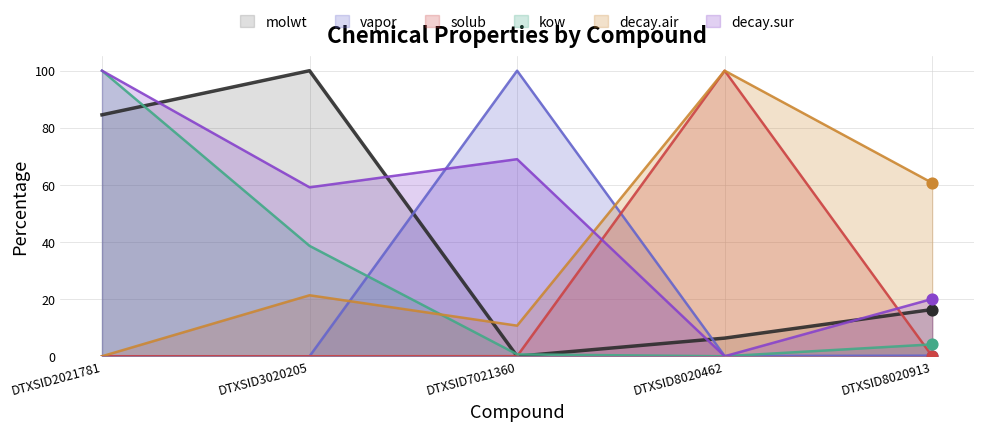

At how many categories does at least one series exceed 97?

4